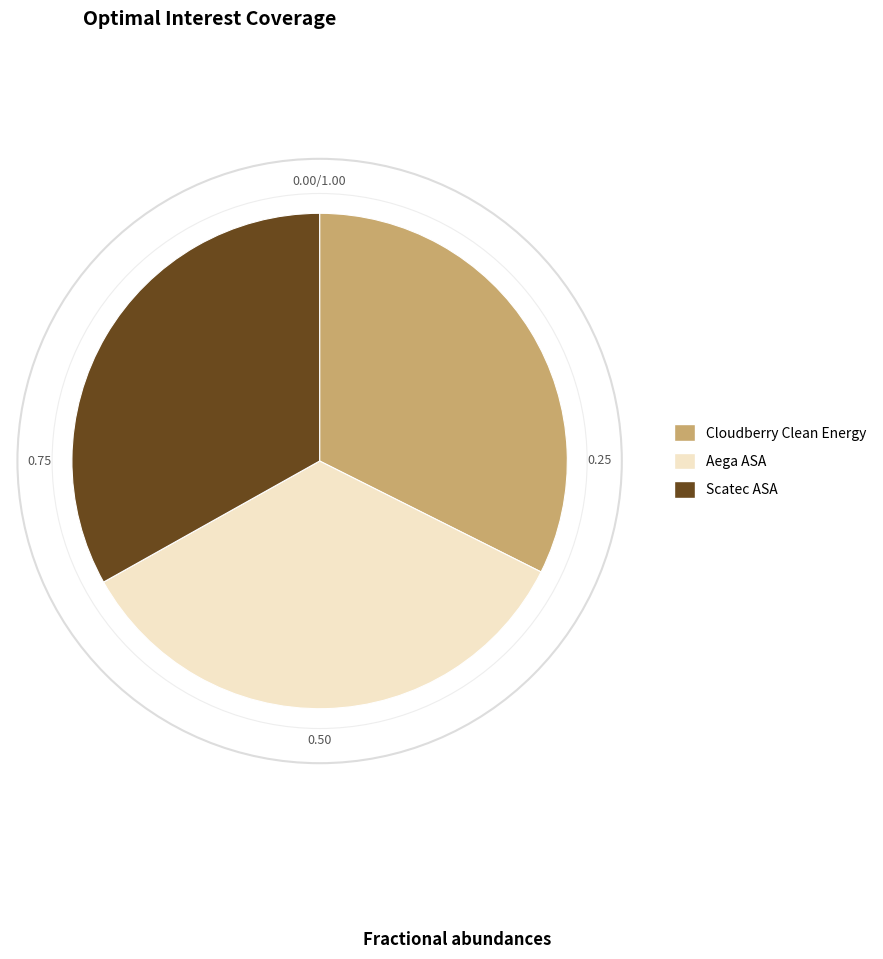

Is there a majority slice in this chart?

No